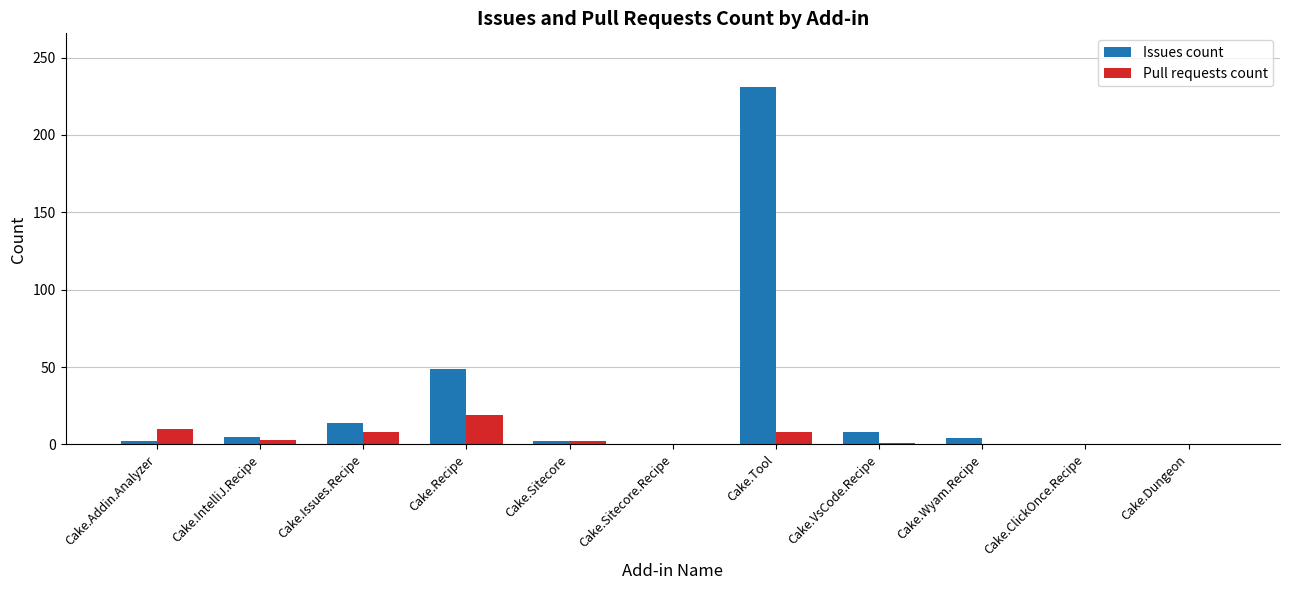

True or false: Pull requests count has a value of 1 at Cake.VsCode.Recipe.

True